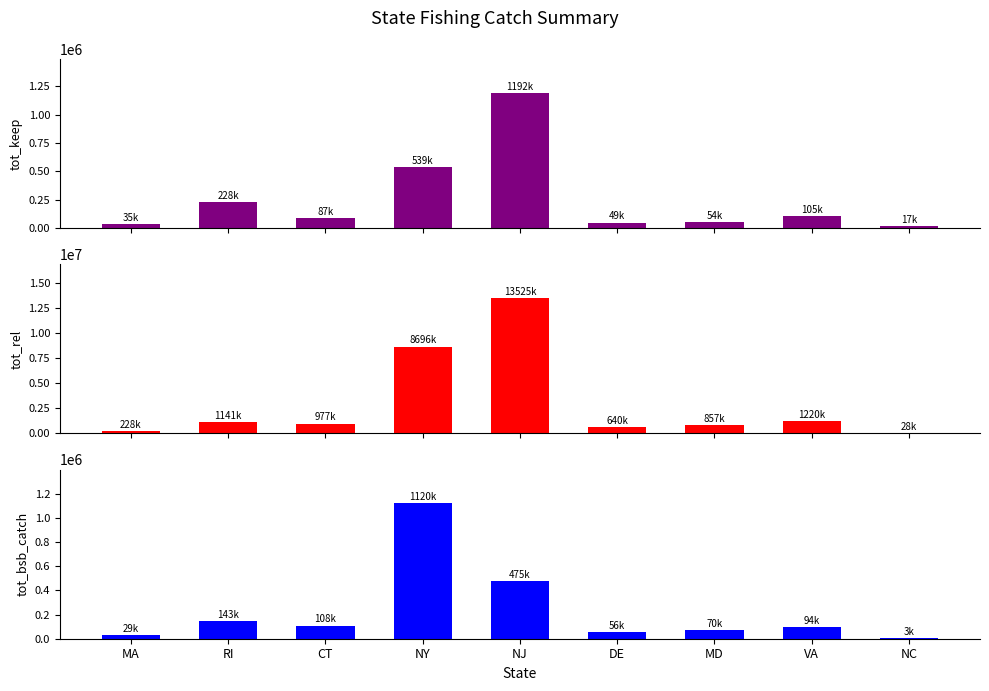

The value of tot_keep at NC is 11569.7. True or false?

False